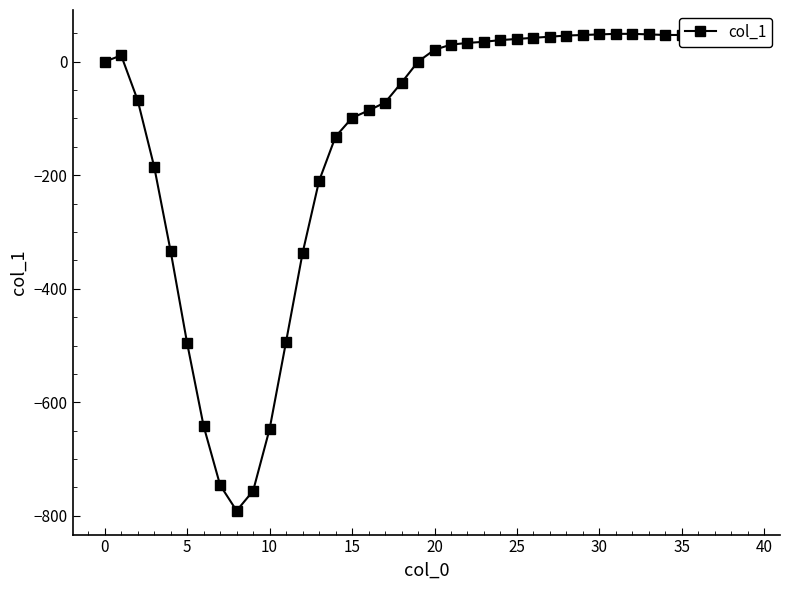

What is the value of the 11th point from the left?

-647